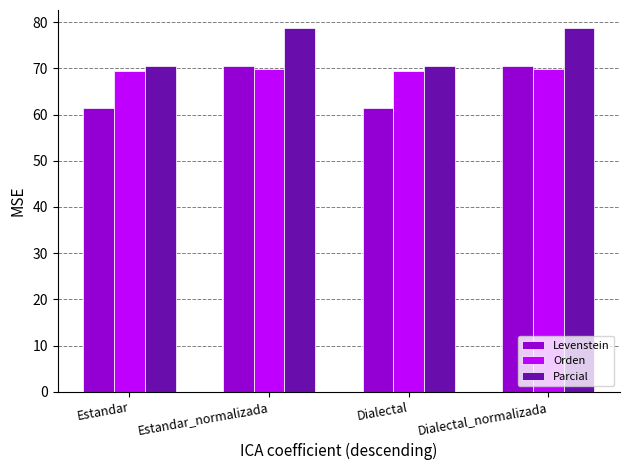

What is the minimum value for Levenstein?

61.4